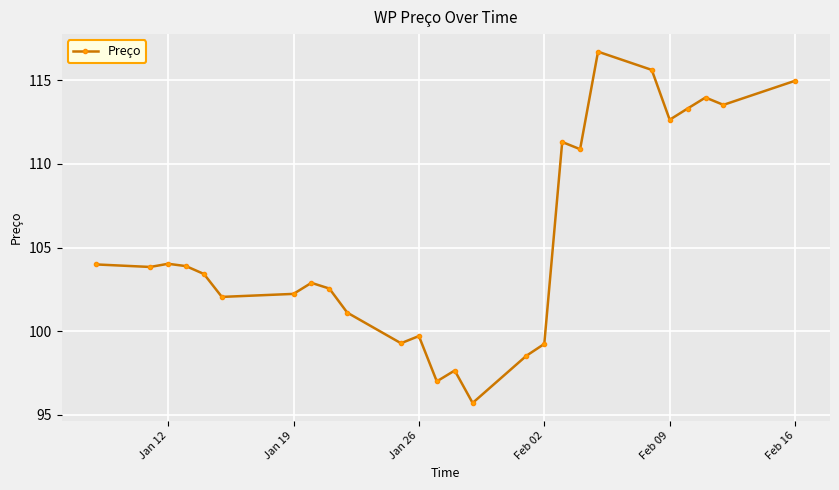

What is the smallest value displayed?

95.7